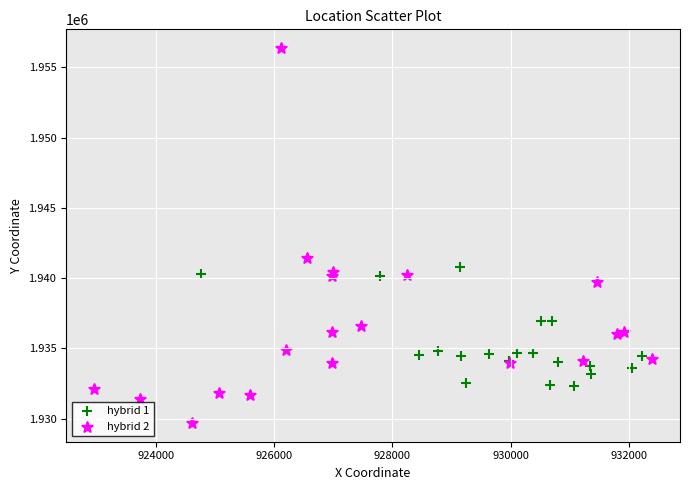

What are all the series names shown in the legend?

hybrid 1, hybrid 2